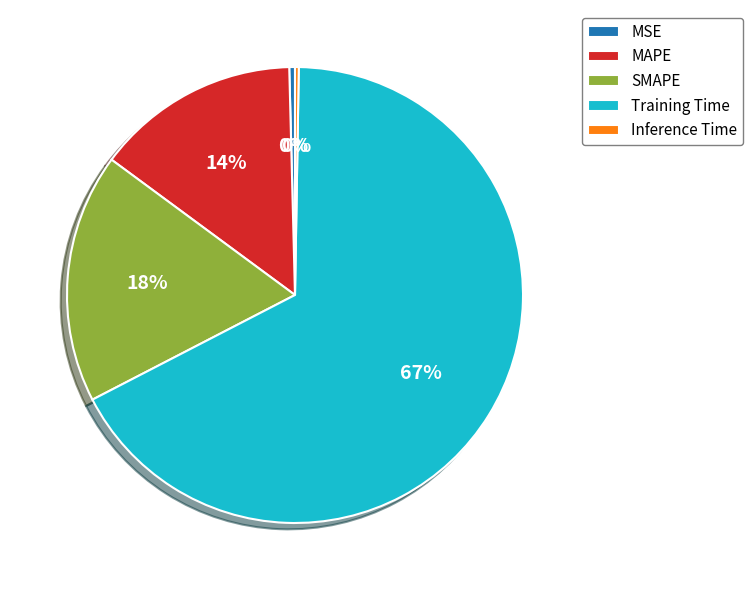

To the nearest percent, what is the average slice percentage?

20%